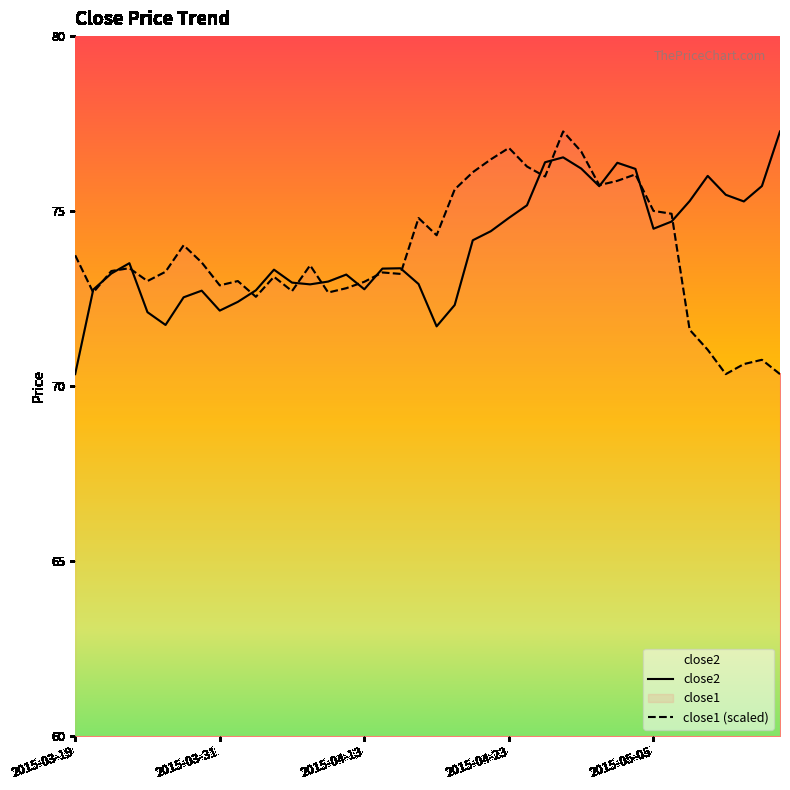

What is the difference between the close1 (scaled) values at 11 and 16?

0.1